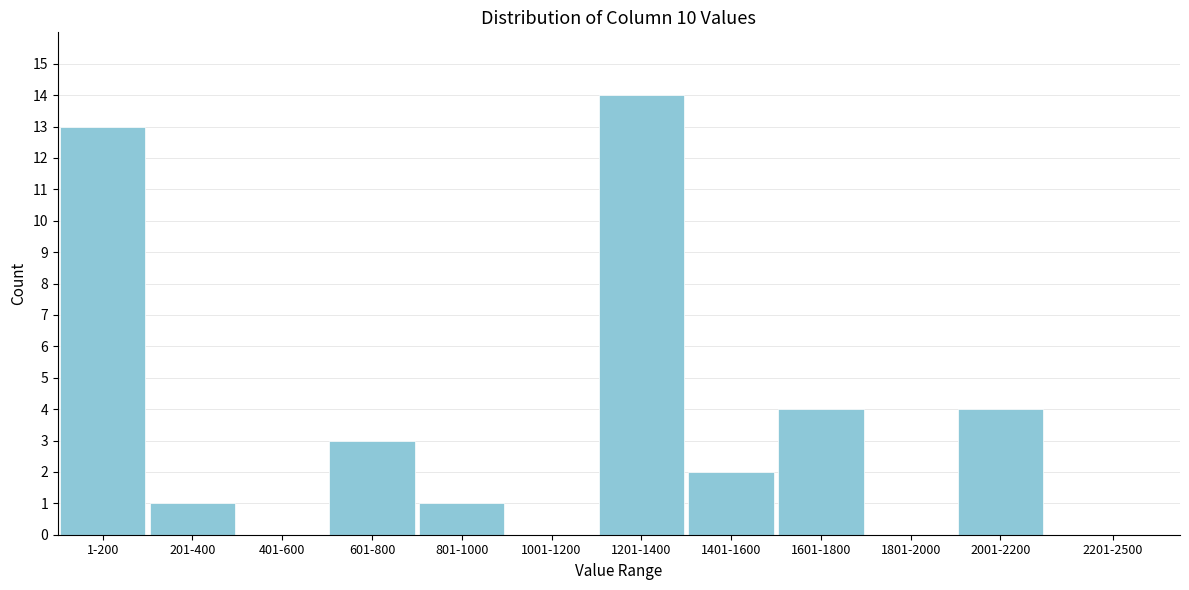

Reading left to right, transcribe all the data shown in this chart.

1-200=13	201-400=1	401-600=0	601-800=3	801-1000=1	1001-1200=0	1201-1400=14	1401-1600=2	1601-1800=4	1801-2000=0	2001-2200=4	2201-2500=0